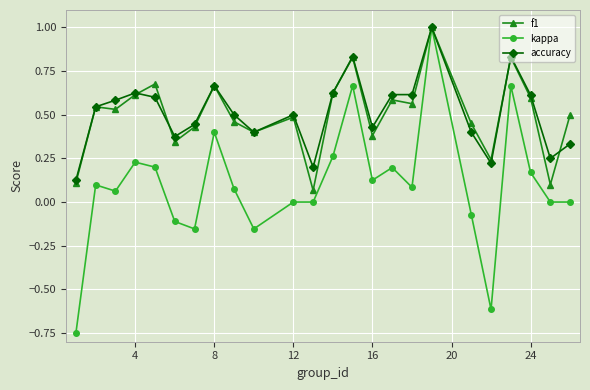

What is the greatest value displayed?

1.0